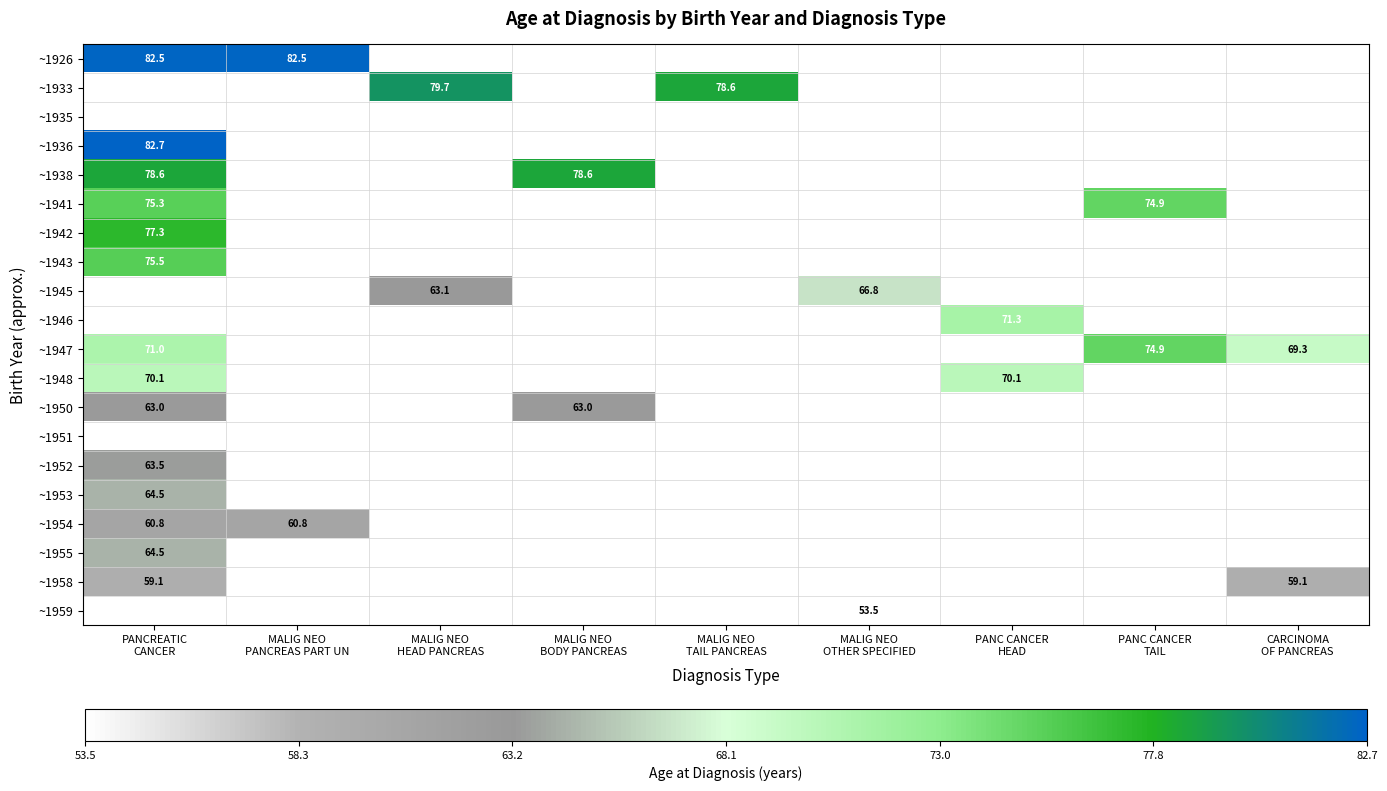

Which series has the largest range (max minus min)?

~1947